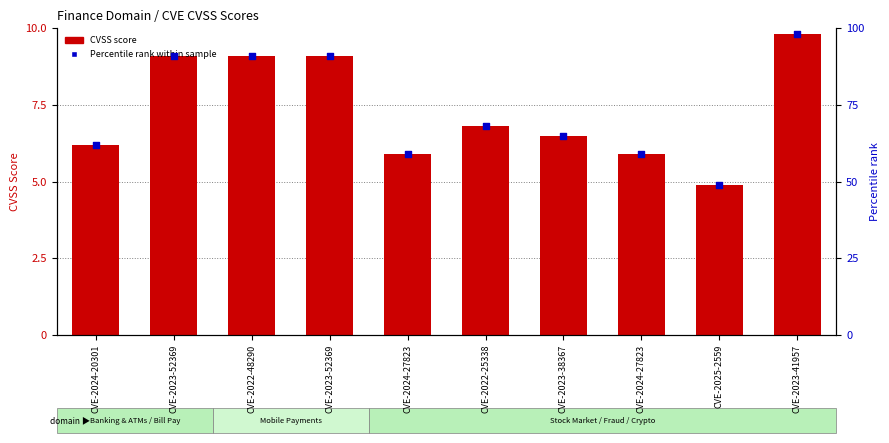

At which category is the sum across all series the highest?

CVE-2023-41957